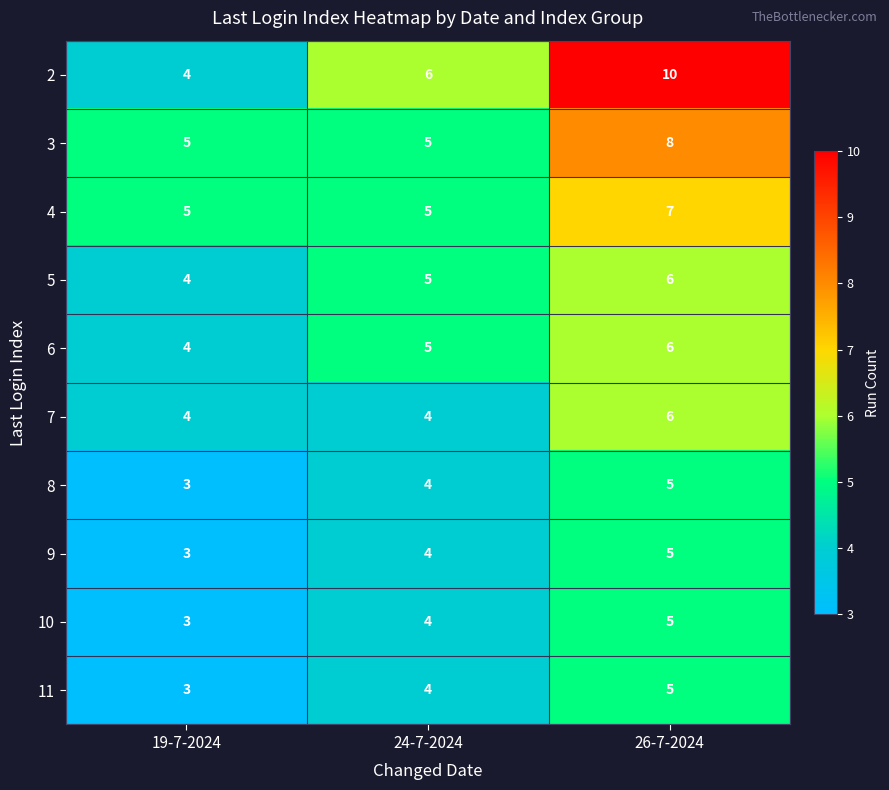

At which label is 9 closest to 4?

24-7-2024